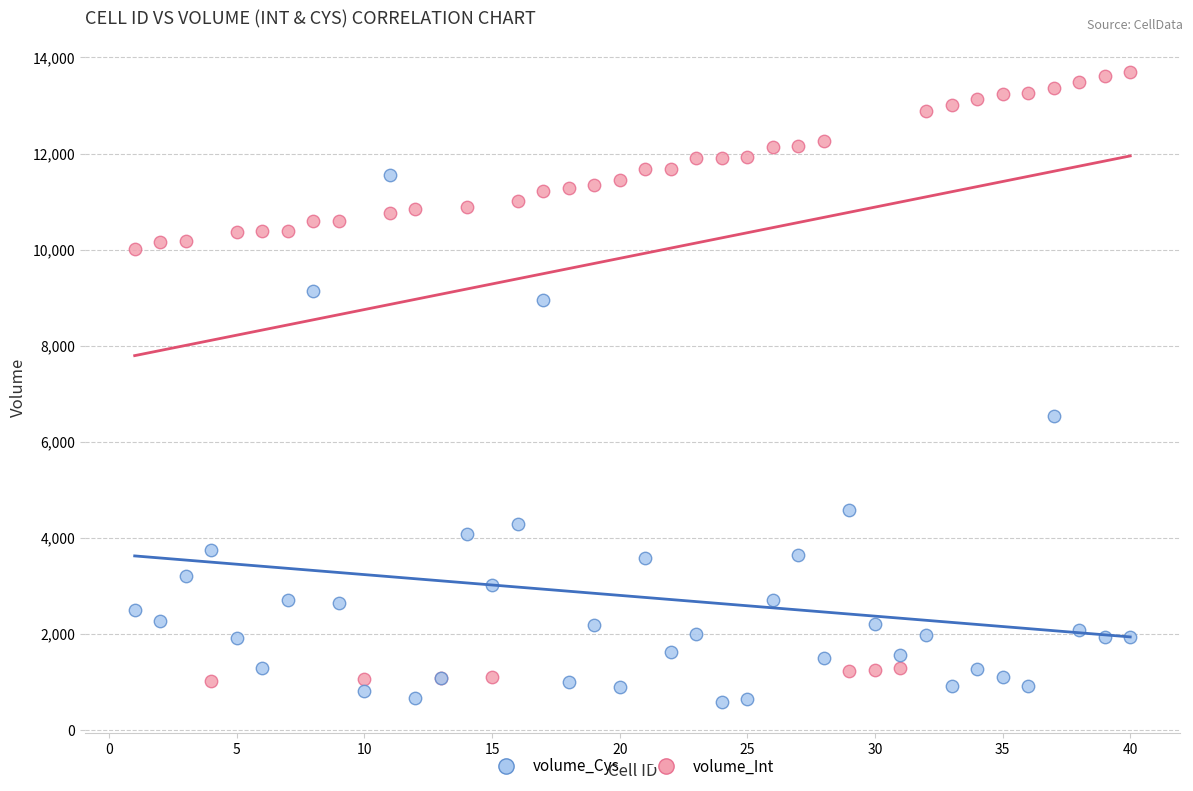

Which series reaches the minimum Y coordinate?

volume_Cys